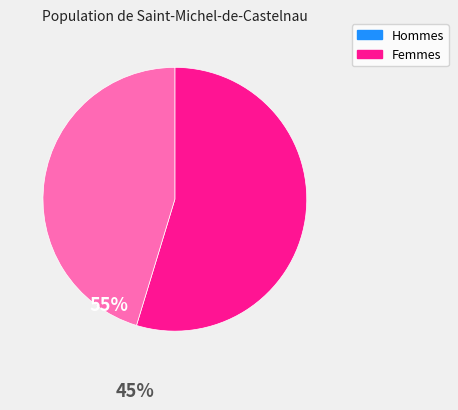

Does any single category account for the majority?

Yes